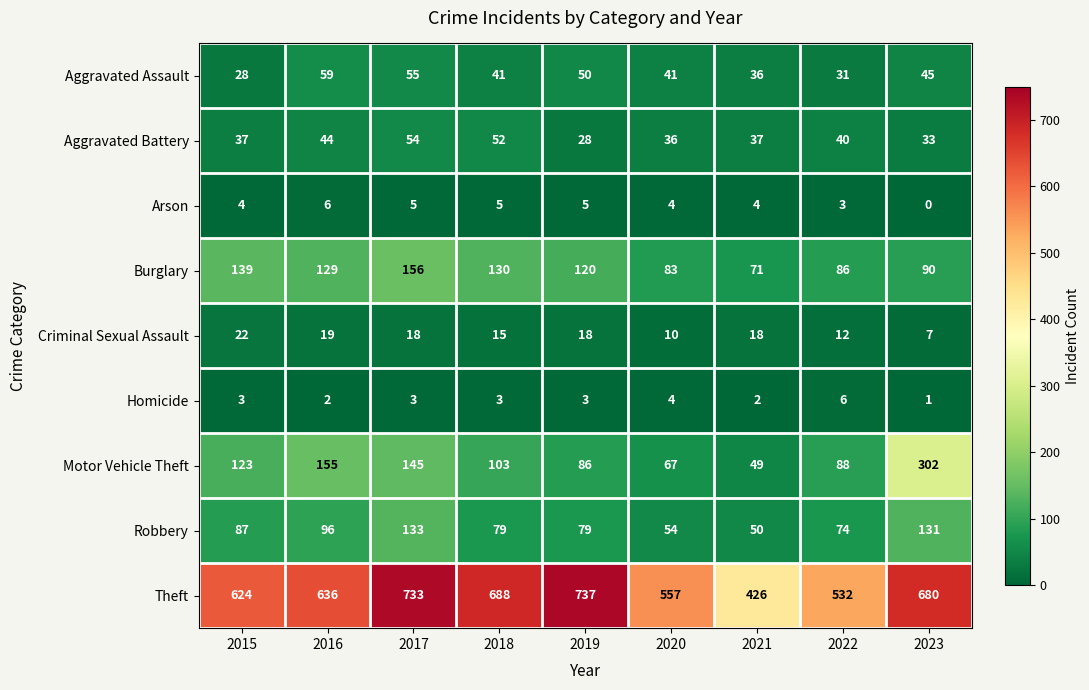

What is the sum of the Theft values at 2015 and 2021?

1050